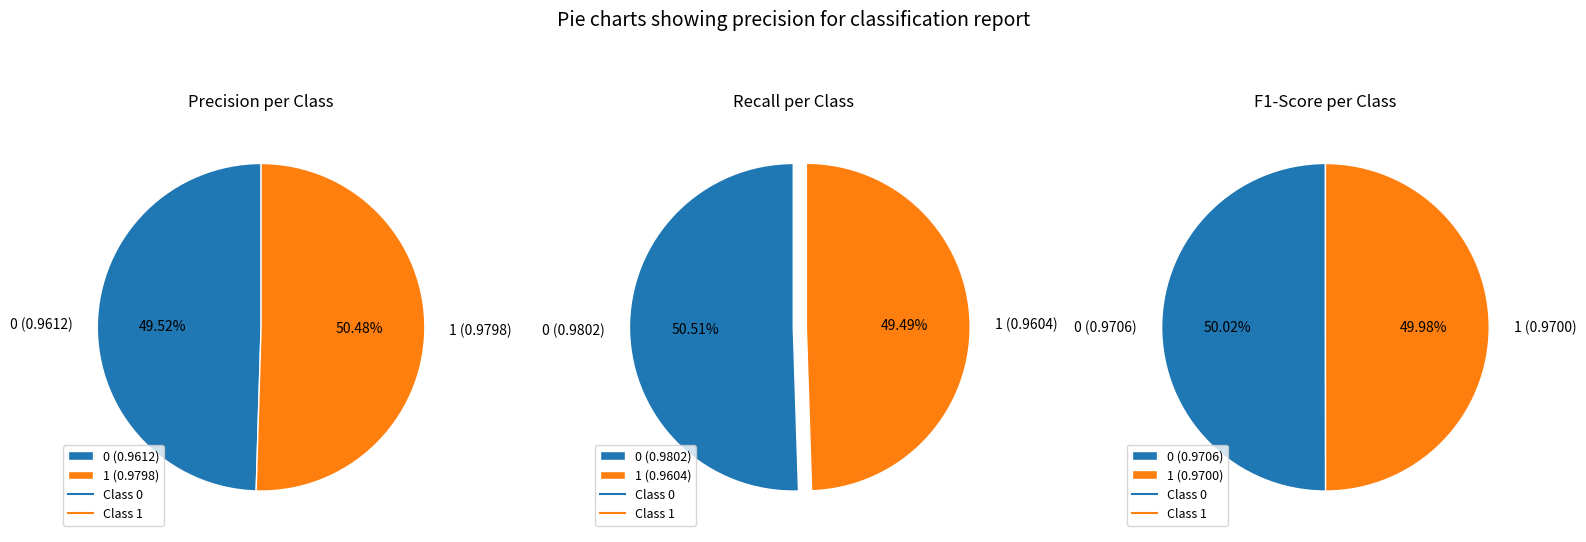

To the nearest percent, what is the difference between the 1 and 0 slice percentages?

1%